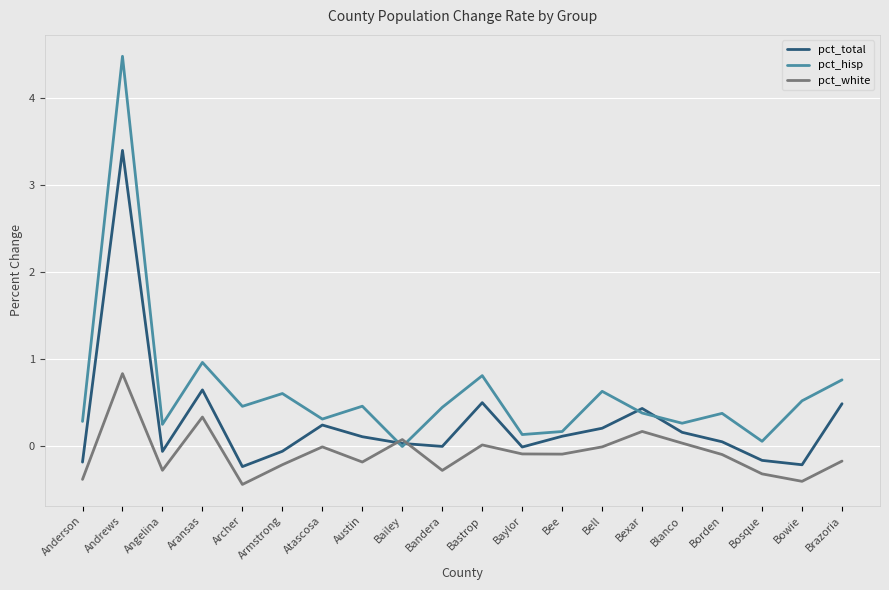

The value of pct_white at Bexar is 0.2. True or false?

True